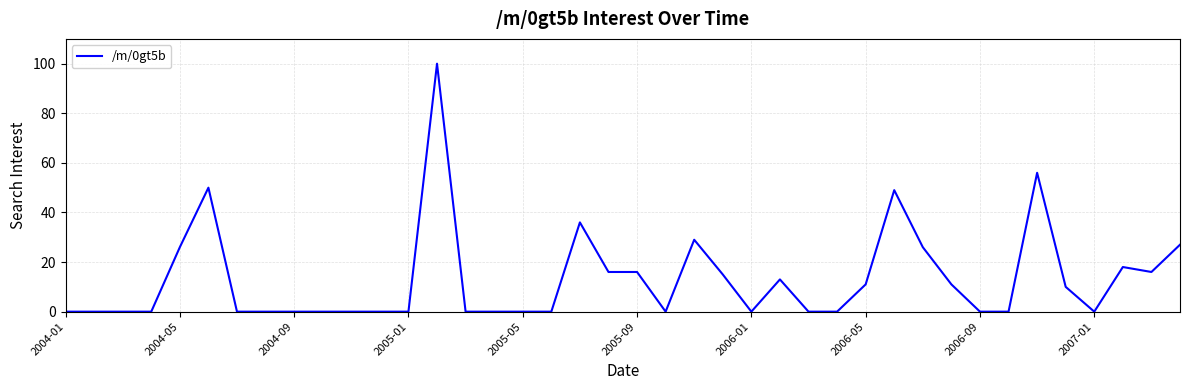

What is the maximum value shown in the chart?

100